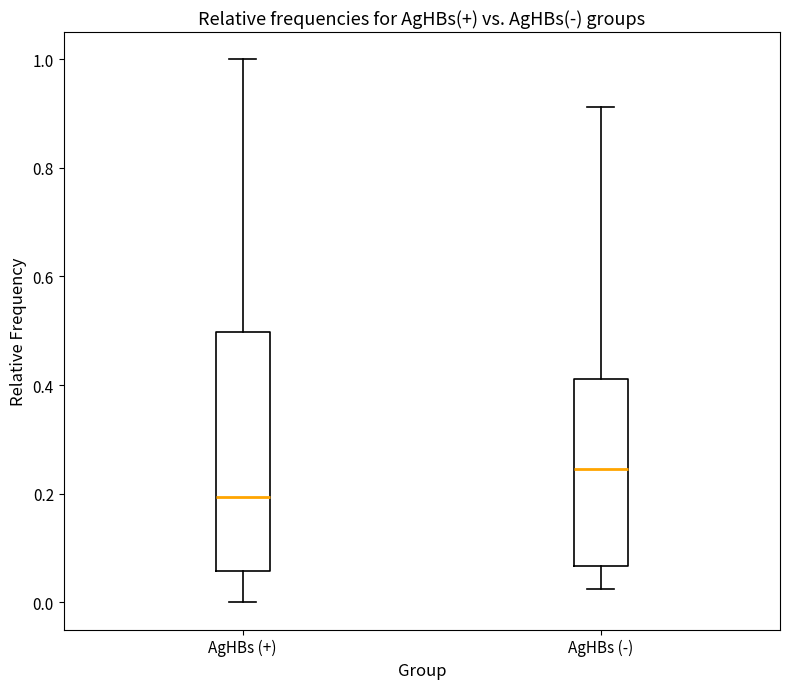

Which box has the lowest median line?

AgHBs (+)